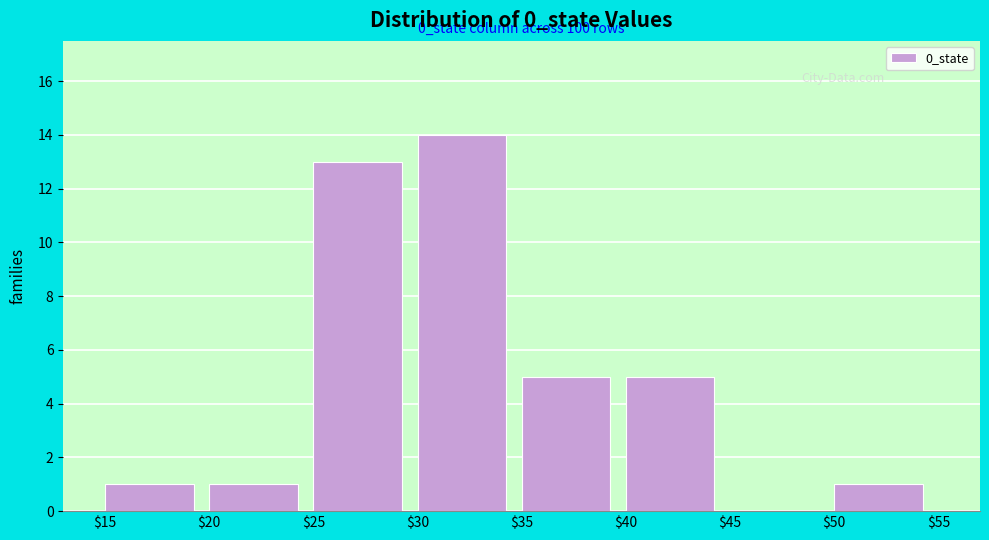

Which range on the x-axis has the tallest bar?

$30 to $35